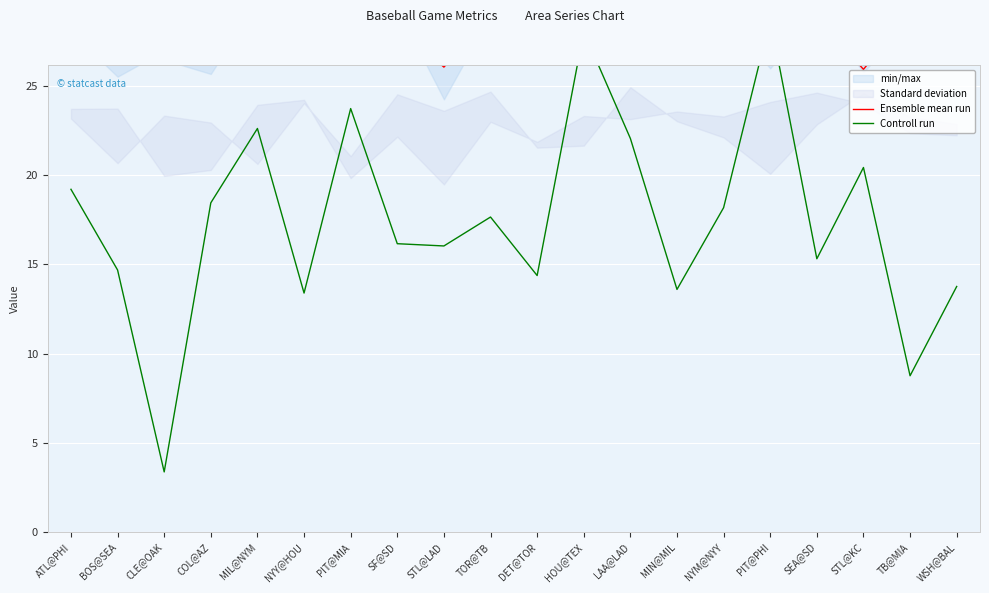

What is the sum of all Ensemble mean run values?

560.6